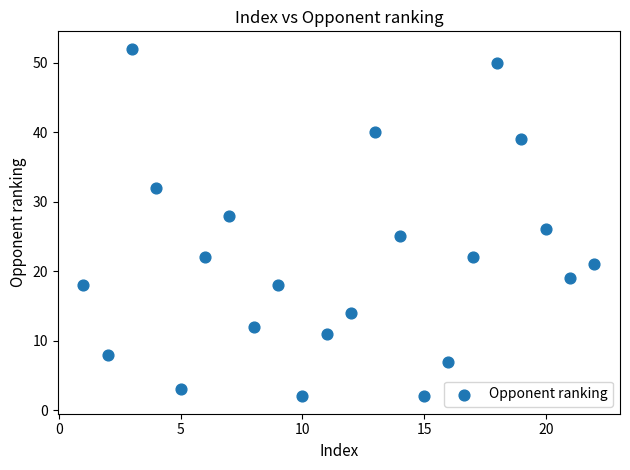

What is the range of X values (max minus min)?

21